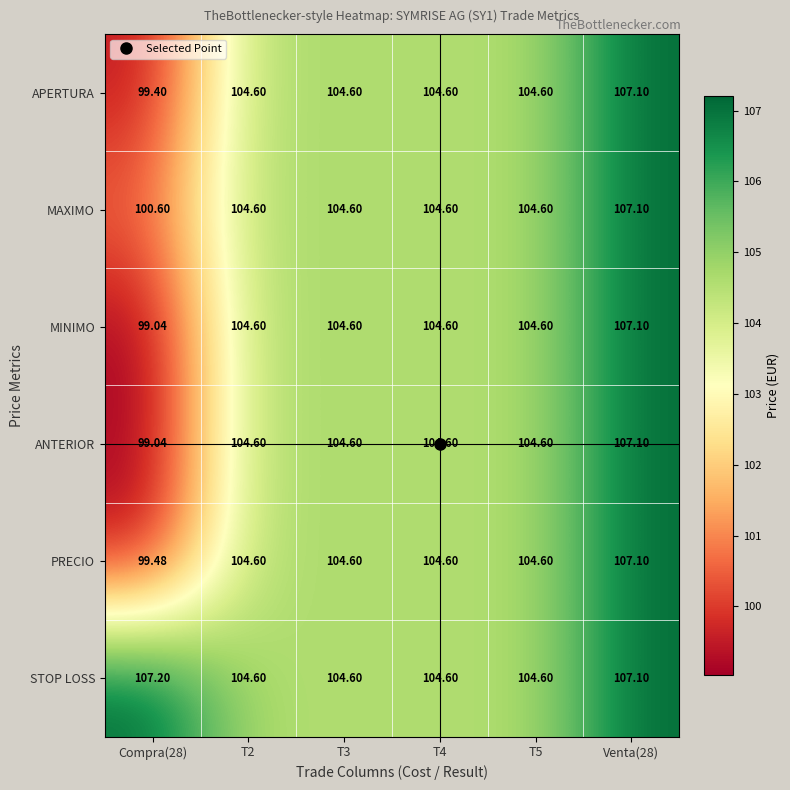

Which series has the largest total across all categories?

STOP LOSS